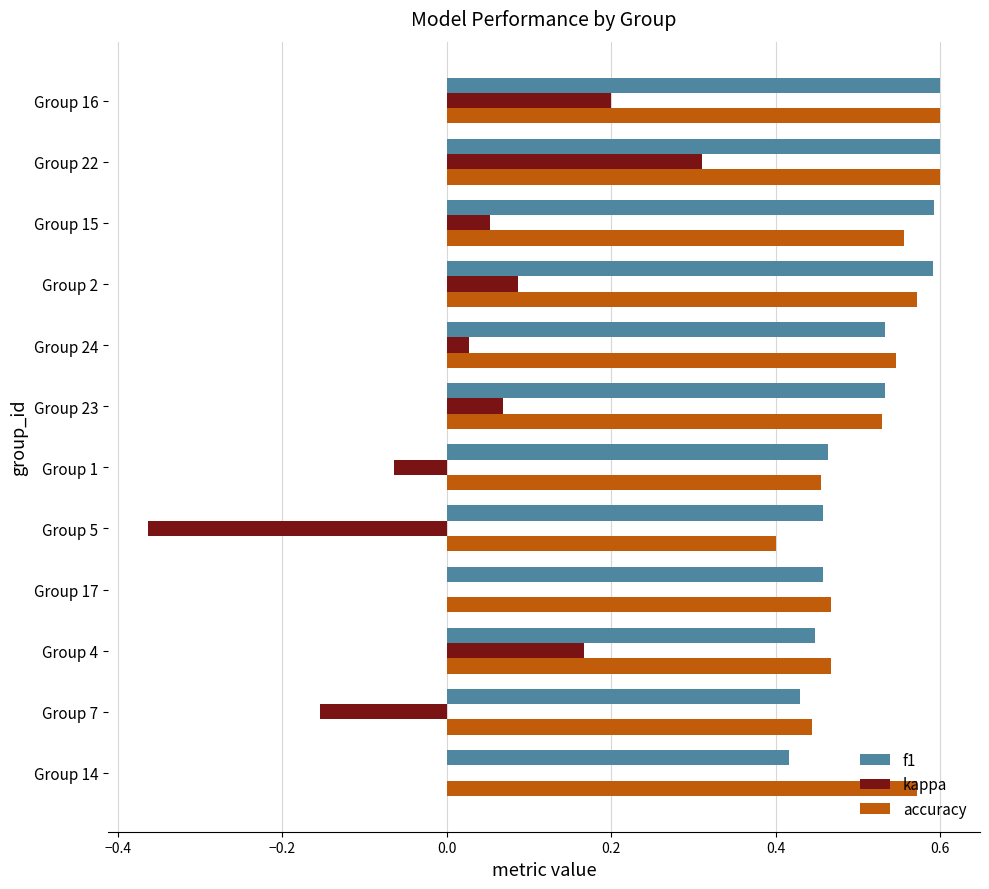

Which series has the widest spread of values?

kappa